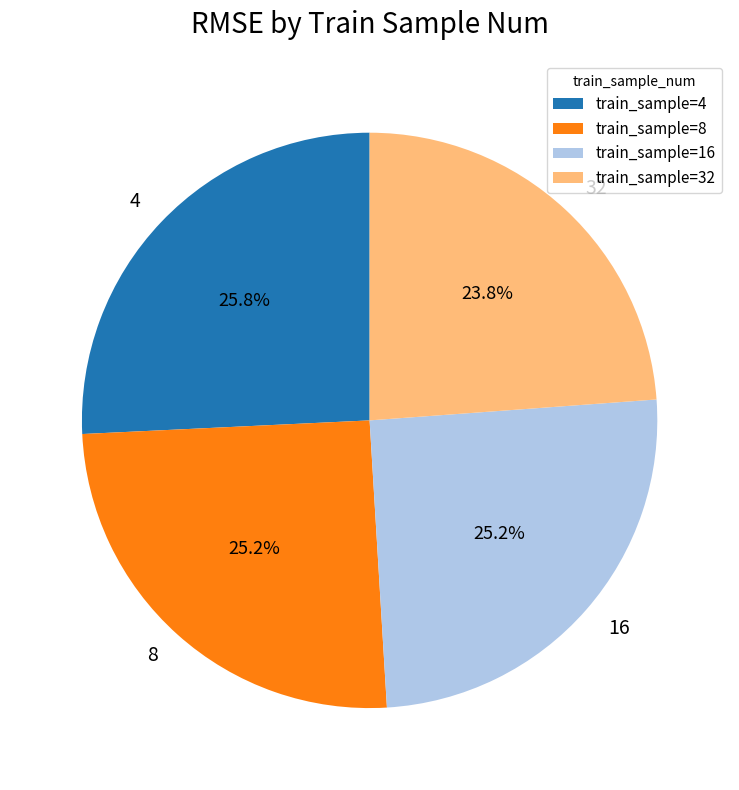

What percentage is NOT represented by 4?

74.2%